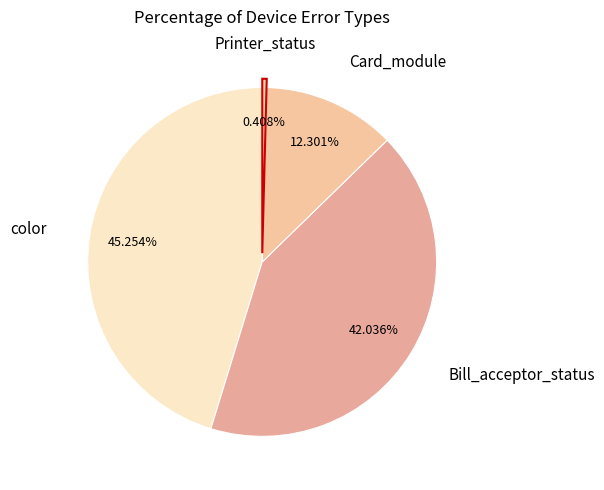

How many segments does this pie chart have?

4